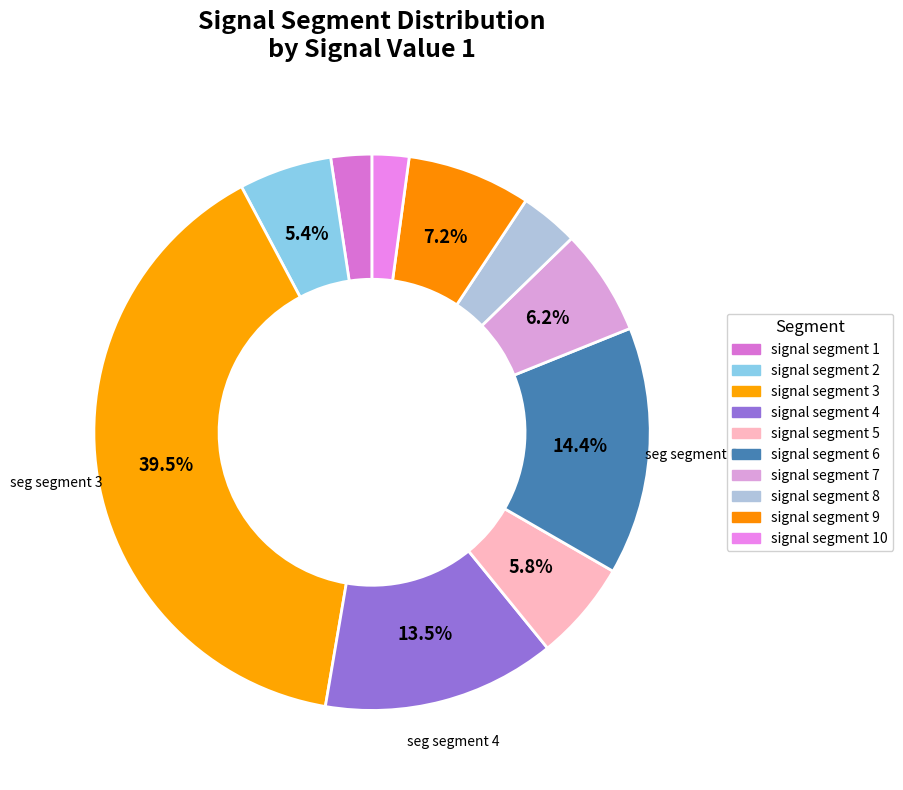

What is the largest slice in the pie chart?

signal segment 3